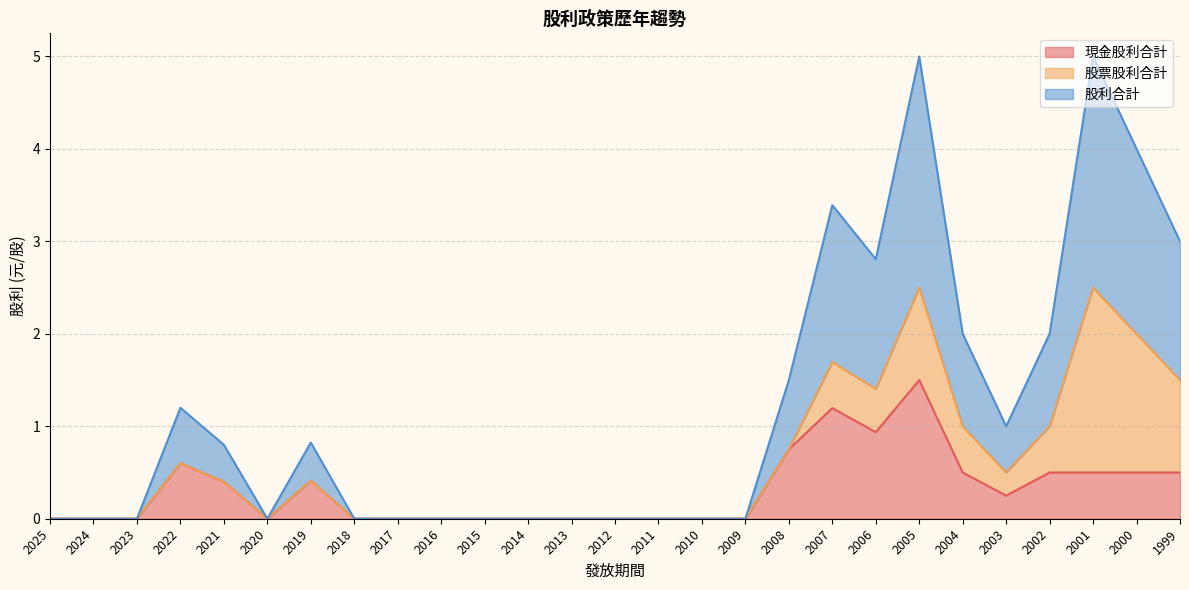

True or false: 股利合計 has a value of 2.7 at 2018.

False